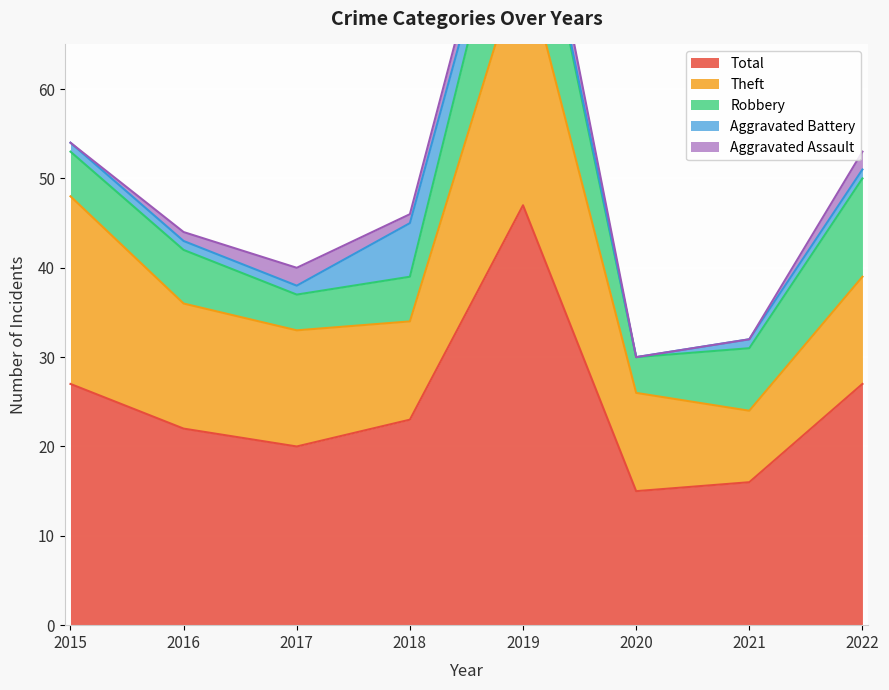

Reading left to right, list all the values displayed in this chart.

Aggravated Assault: 2015=0	2016=1	2017=2	2018=1	2019=3	2020=0	2021=0	2022=2
Aggravated Battery: 2015=1	2016=1	2017=1	2018=6	2019=1	2020=0	2021=1	2022=1
Robbery: 2015=5	2016=6	2017=4	2018=5	2019=15	2020=4	2021=7	2022=11
Theft: 2015=21	2016=14	2017=13	2018=11	2019=28	2020=11	2021=8	2022=12
Total: 2015=27	2016=22	2017=20	2018=23	2019=47	2020=15	2021=16	2022=27